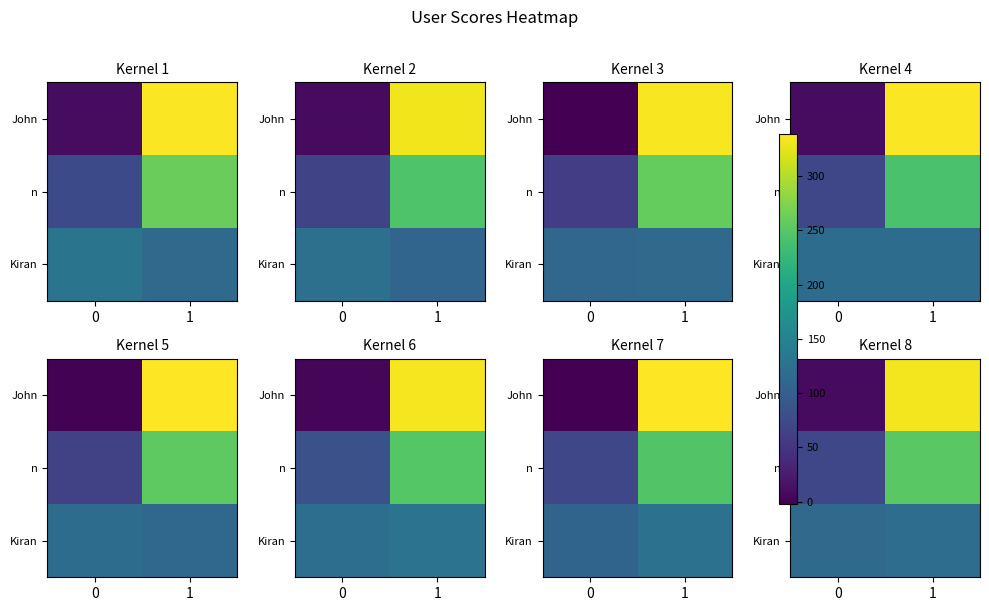

True or false: row_1 has a value of 59.7 at 1.

False